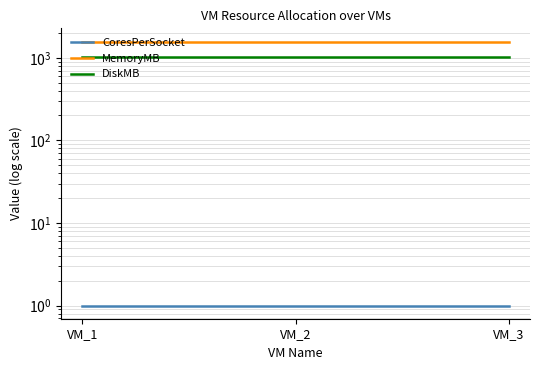

At which category is the sum across all series the highest?

VM_1